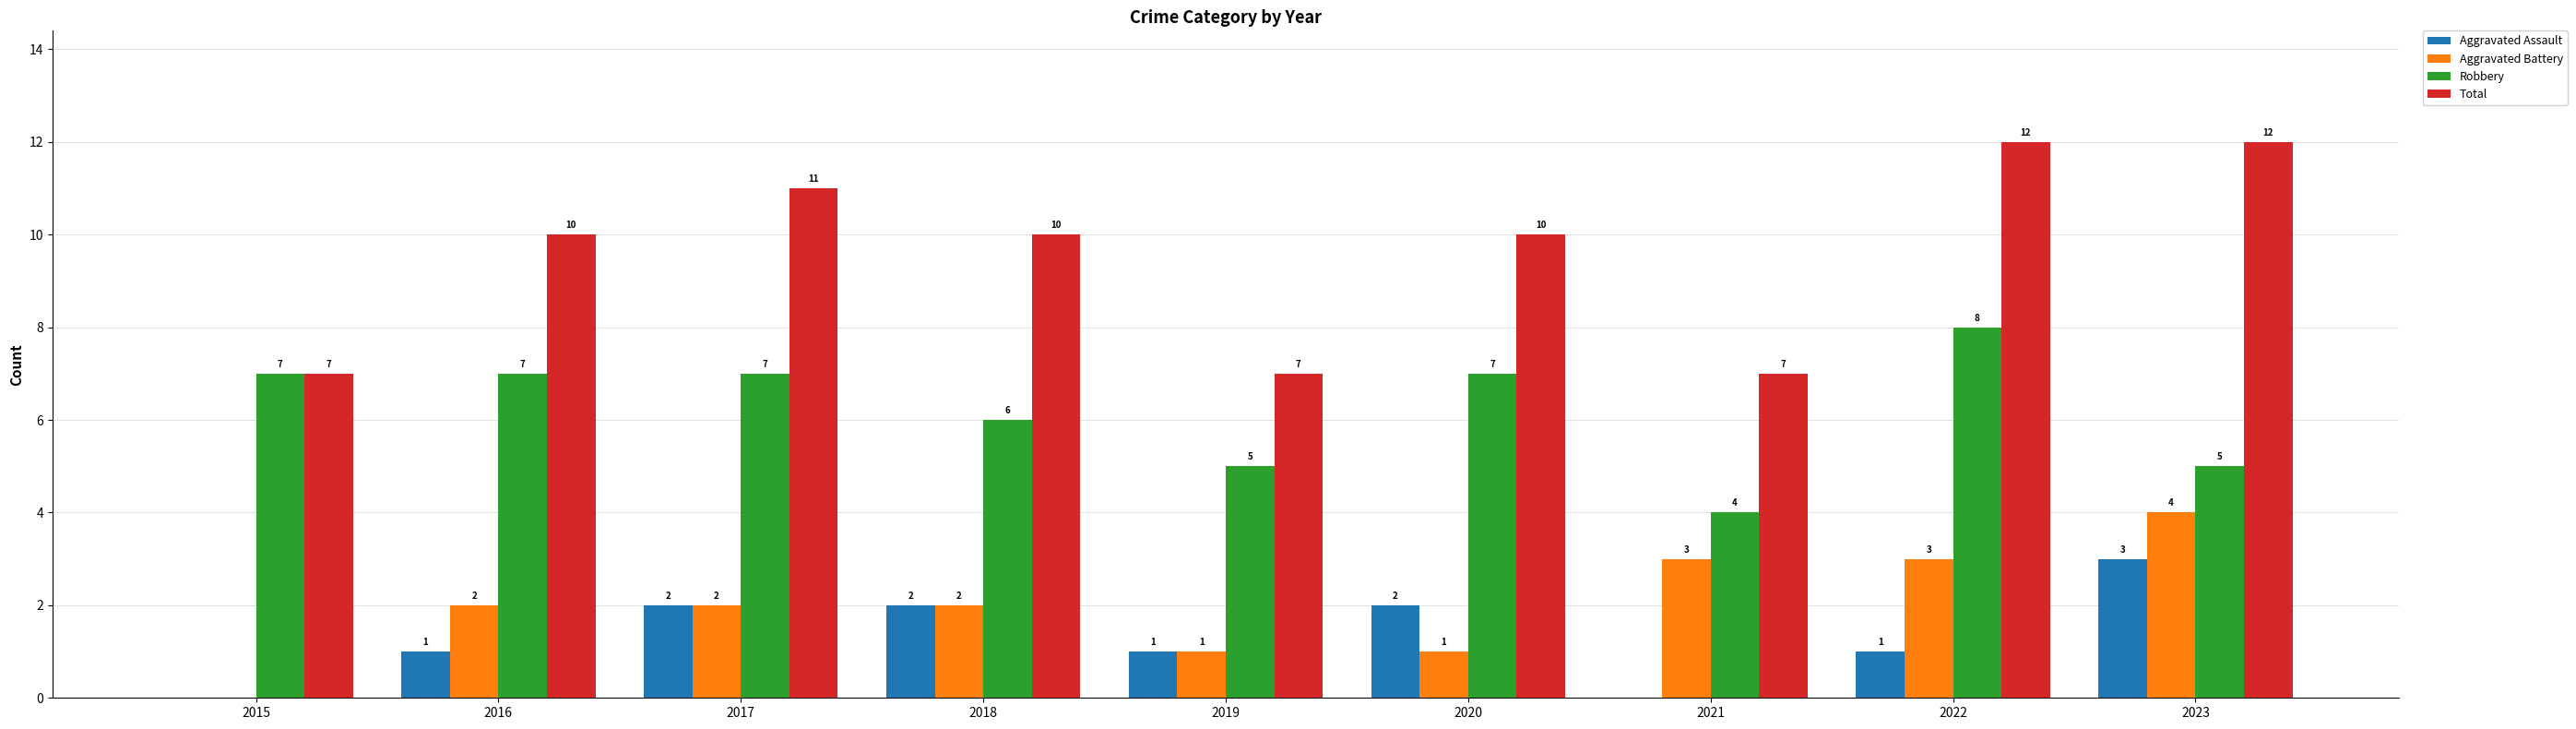

Reading left to right, what are all the values shown in this chart?

Aggravated Assault: 2015=0	2016=1	2017=2	2018=2	2019=1	2020=2	2021=0	2022=1	2023=3
Aggravated Battery: 2015=0	2016=2	2017=2	2018=2	2019=1	2020=1	2021=3	2022=3	2023=4
Robbery: 2015=7	2016=7	2017=7	2018=6	2019=5	2020=7	2021=4	2022=8	2023=5
Total: 2015=7	2016=10	2017=11	2018=10	2019=7	2020=10	2021=7	2022=12	2023=12